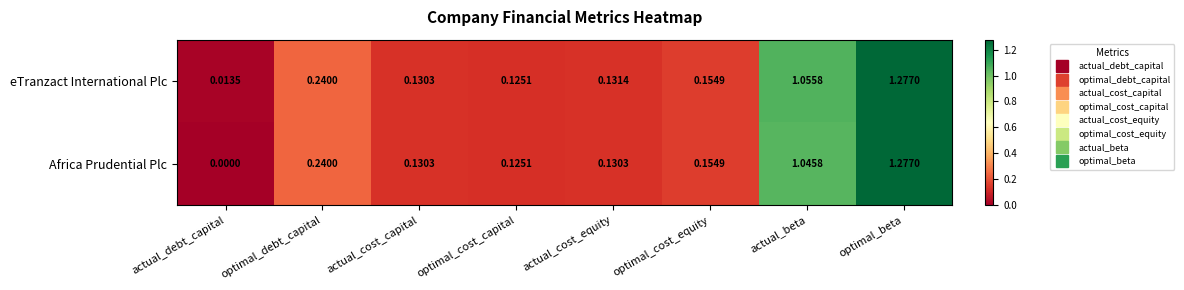

At which category is the sum across all series the highest?

optimal_beta